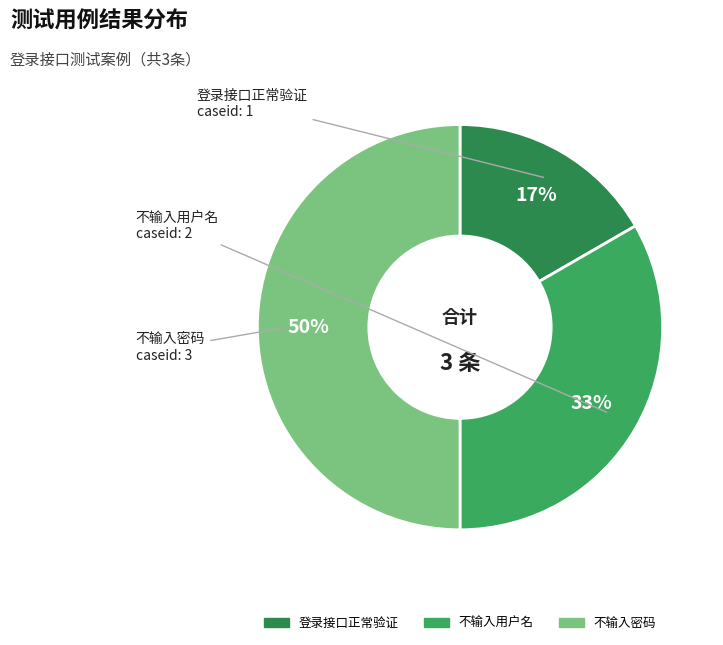

What is the smallest slice in the pie chart?

登录接口正常验证